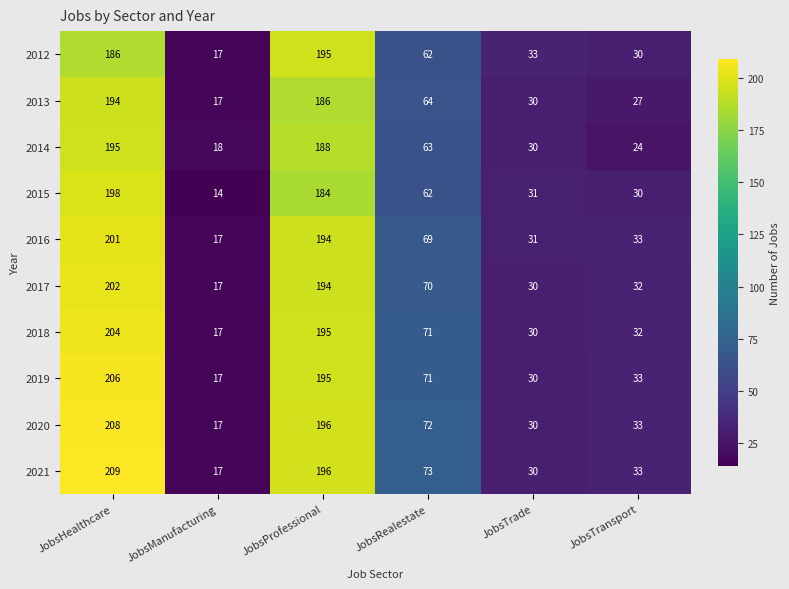

The 2019 series shows 195 at JobsProfessional. True or false?

True